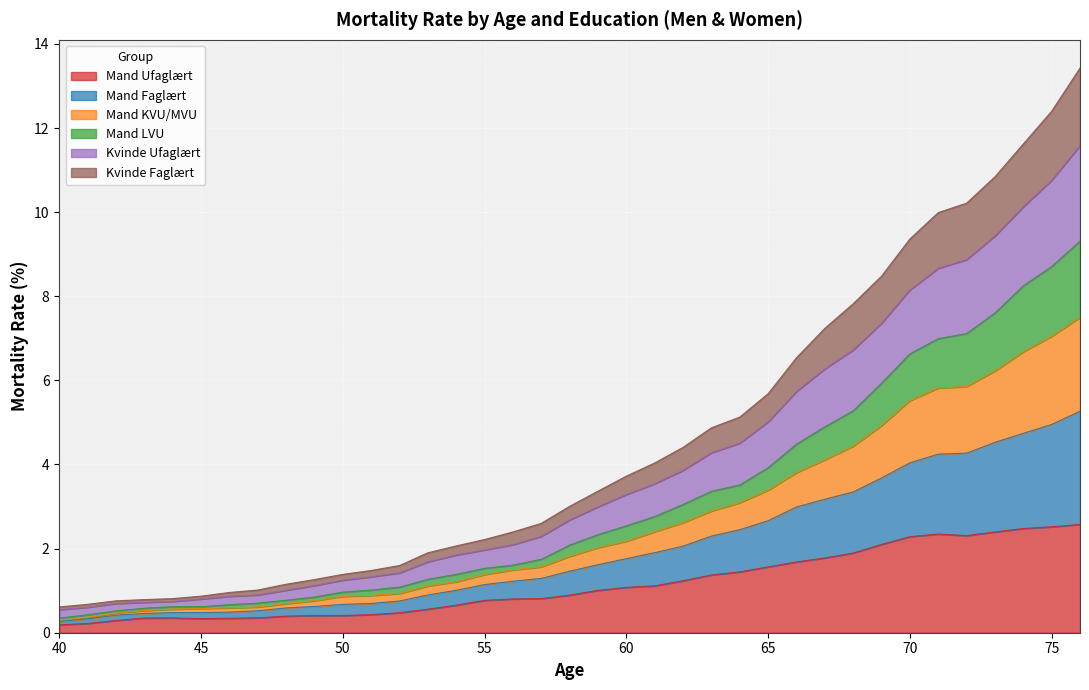

Count the number of categories in the chart.

37